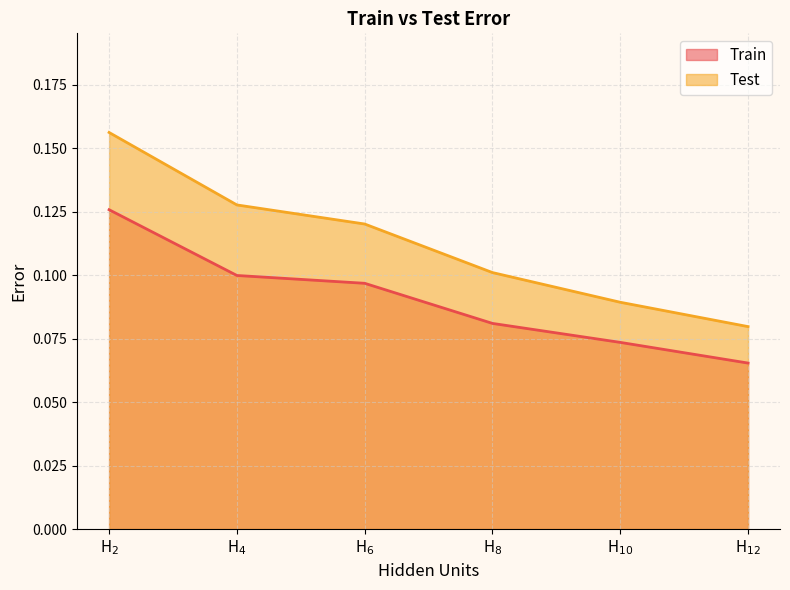

What position from the left is H$_{2}$?

1